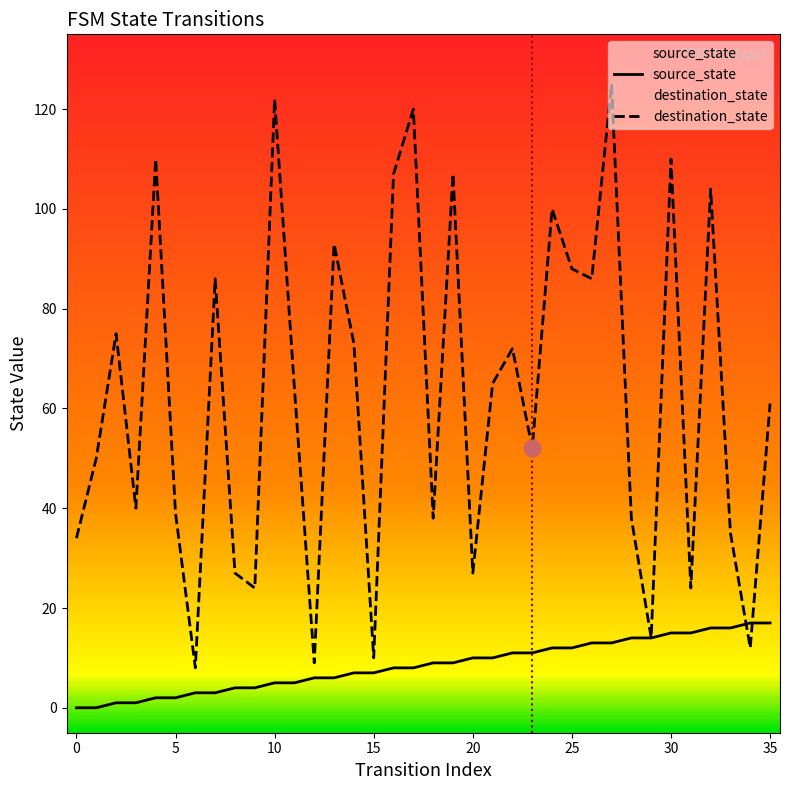

Count the number of data series in this chart.

2